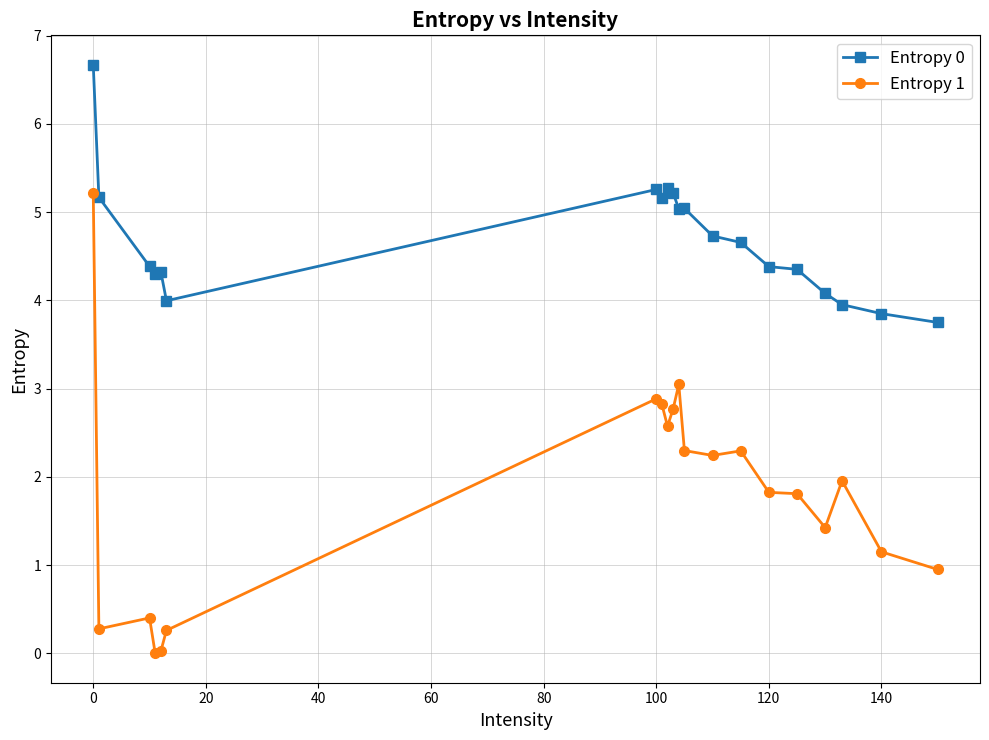

At how many categories does at least one series exceed 2?

20